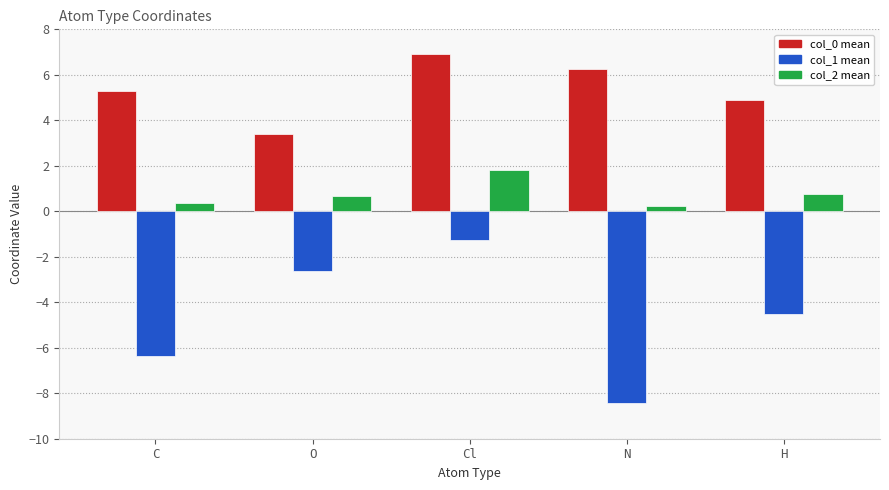

What is the difference between the second highest and minimum values in the col_2 mean series?

0.5